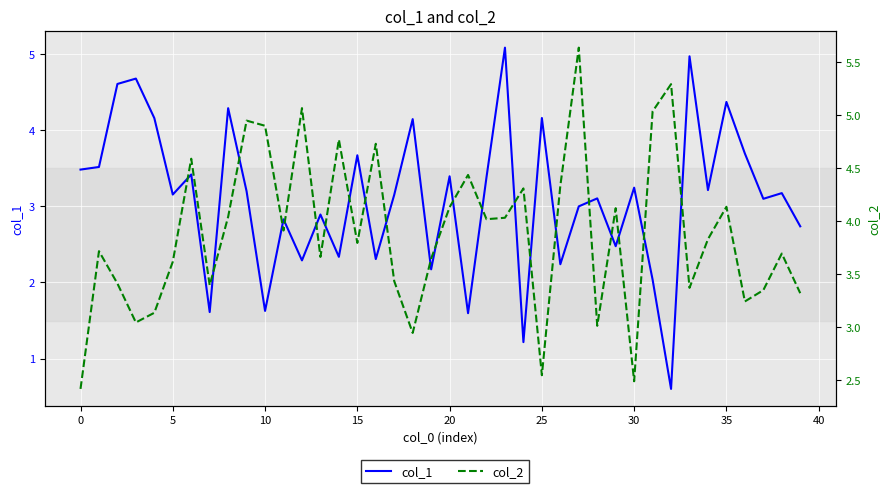

How many interior local valleys does the col_2 series have?

12